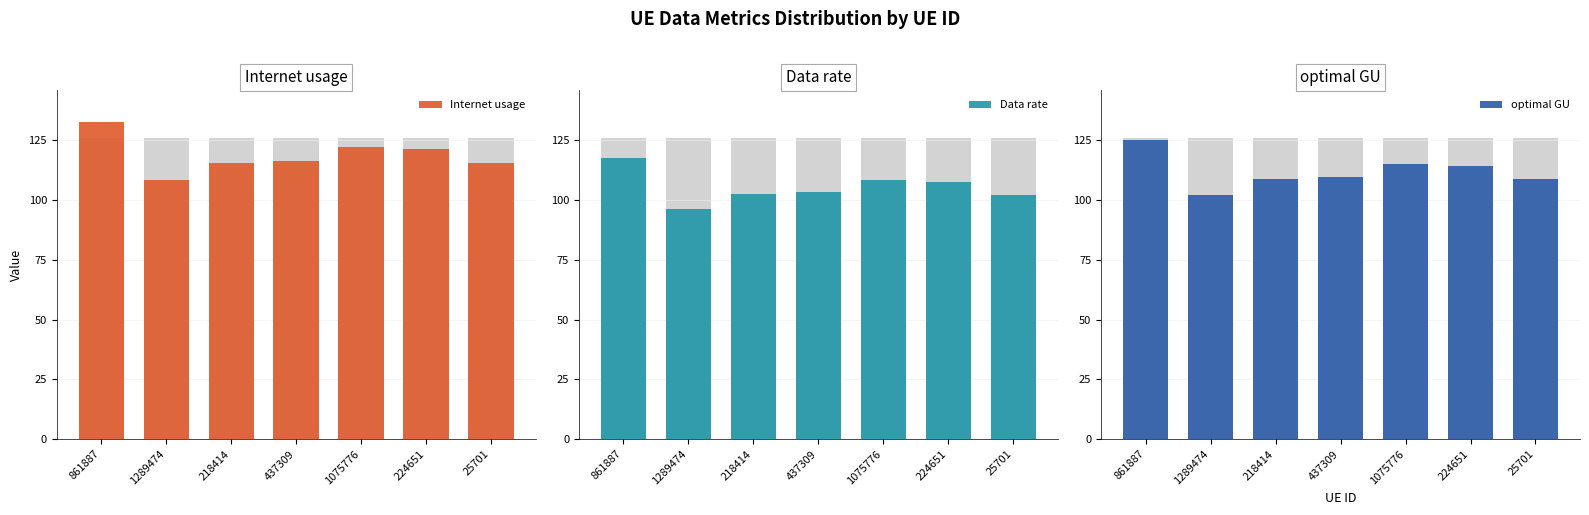

What is the label of the 1st bar from the left?

861887